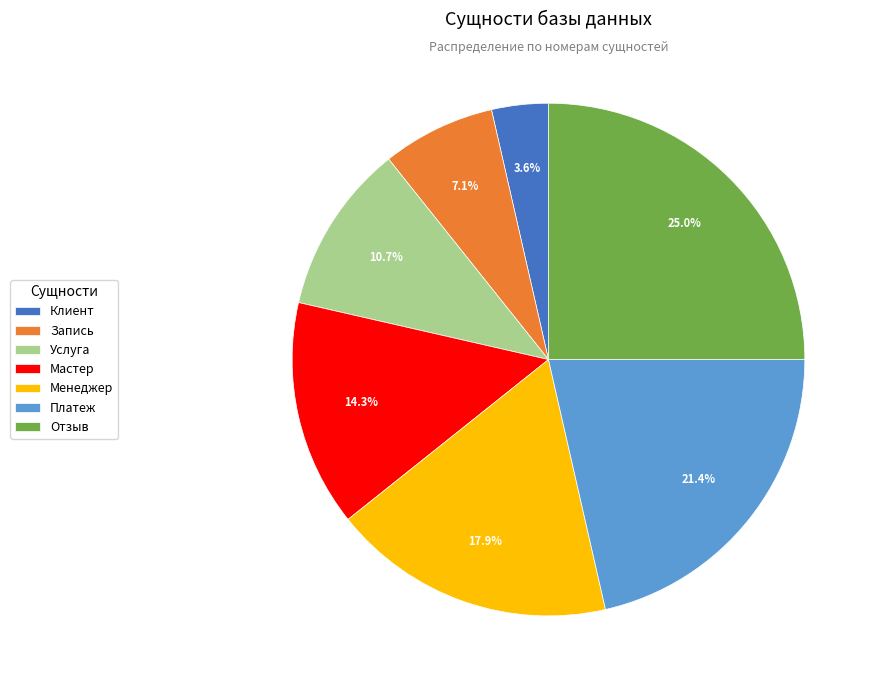

The Менеджер slice represents 18% of the pie. True or false?

True